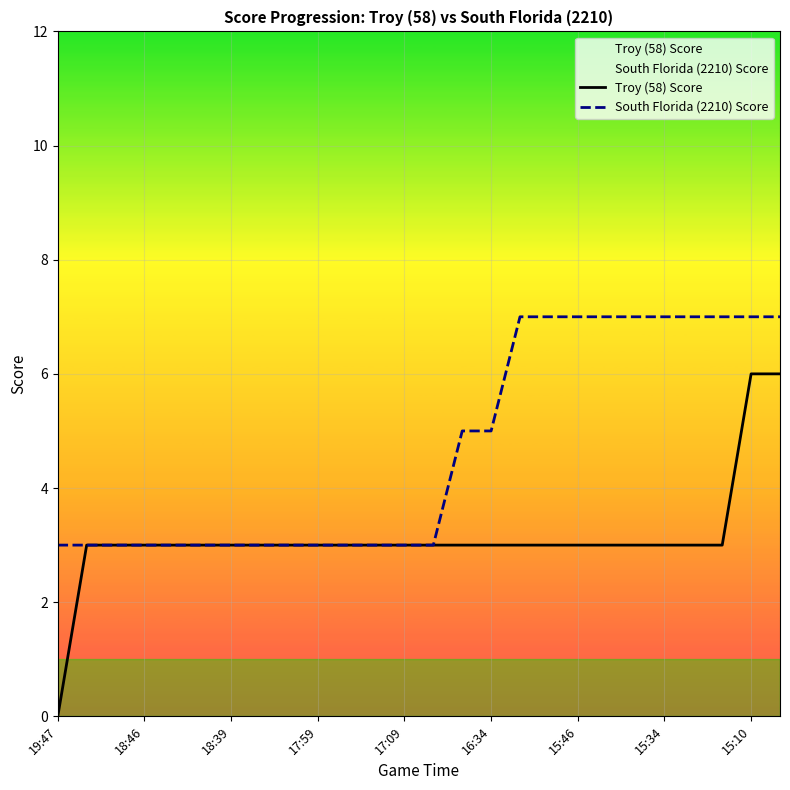

Rank the series by their maximum value, from lowest to highest.

Troy (58) Score, South Florida (2210) Score